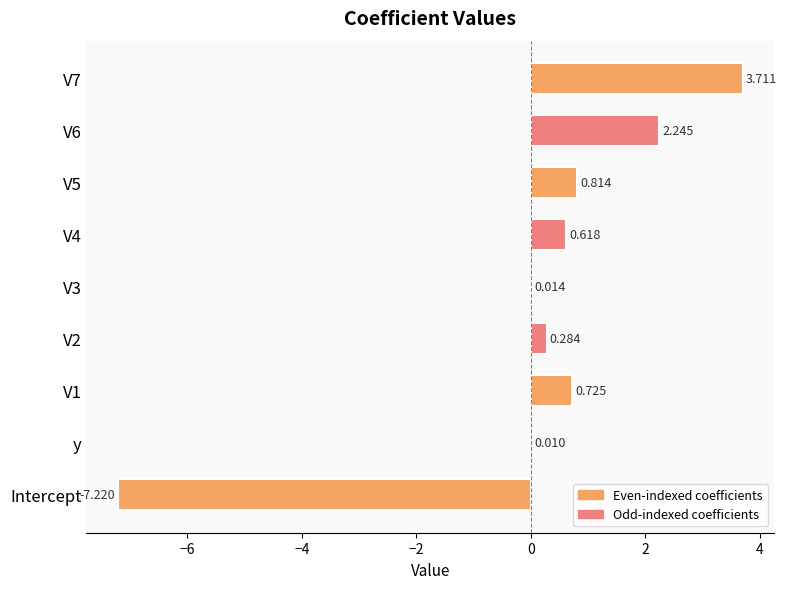

Where is the data nearest to the value -1?

y